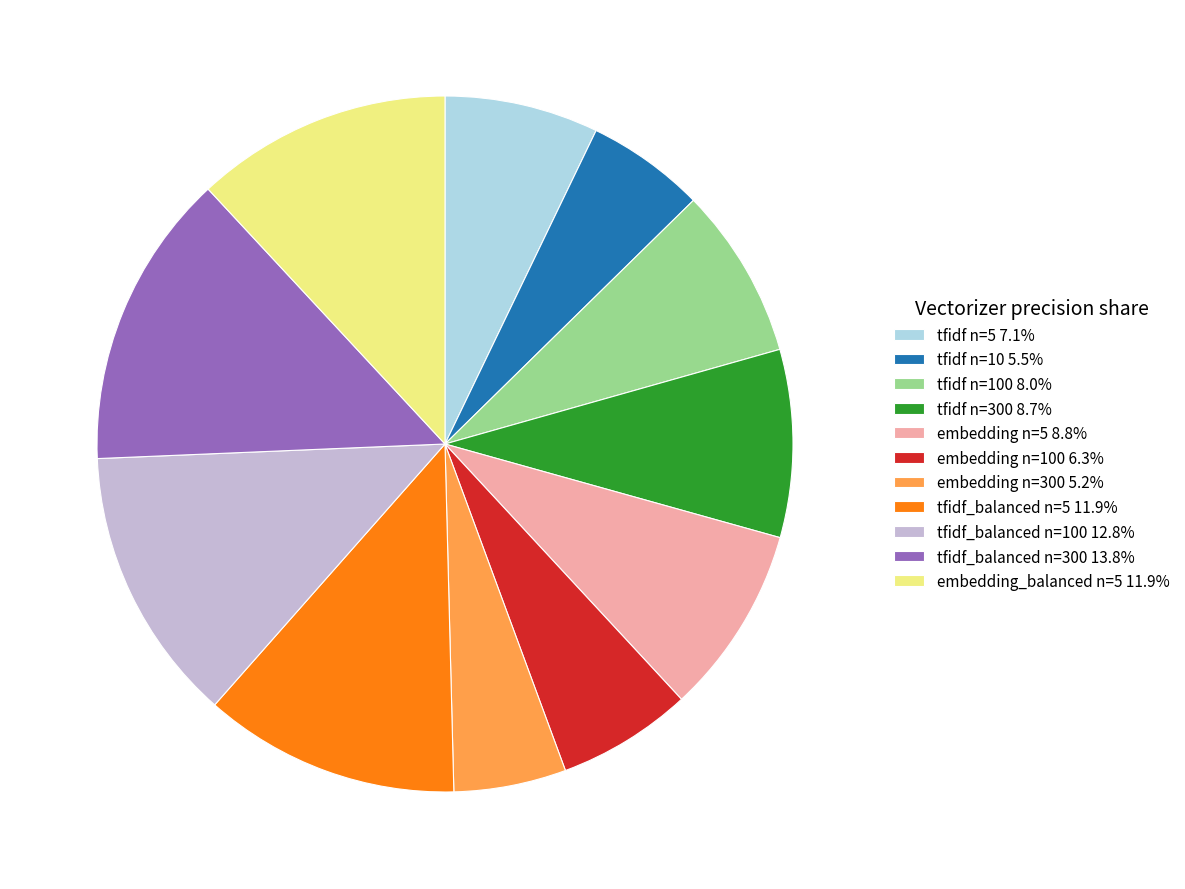

Is the sum of embedding n=100 6.3% and tfidf_balanced n=300 13.8% greater than half?

No